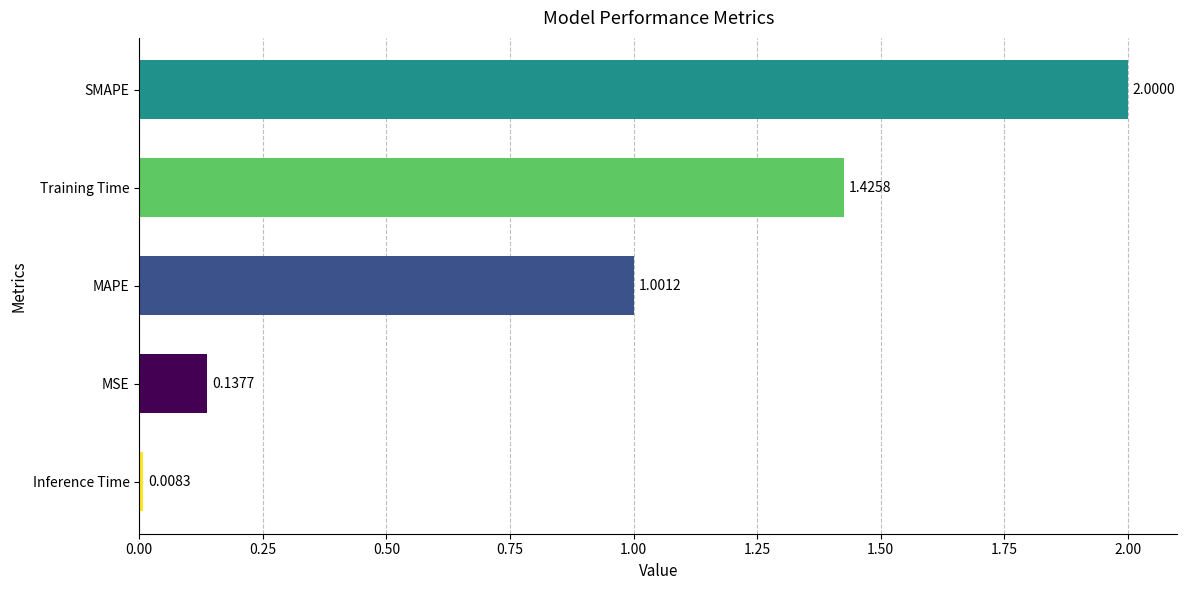

List the labels in order of value, smallest first.

Inference Time, MSE, MAPE, Training Time, SMAPE